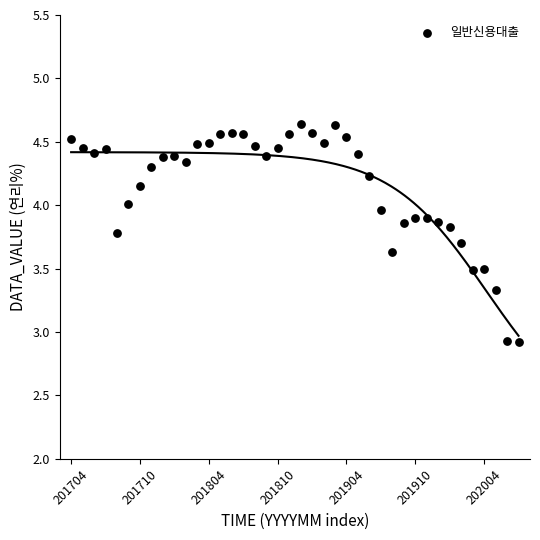

What is the range of Y values (max minus min)?

1.7